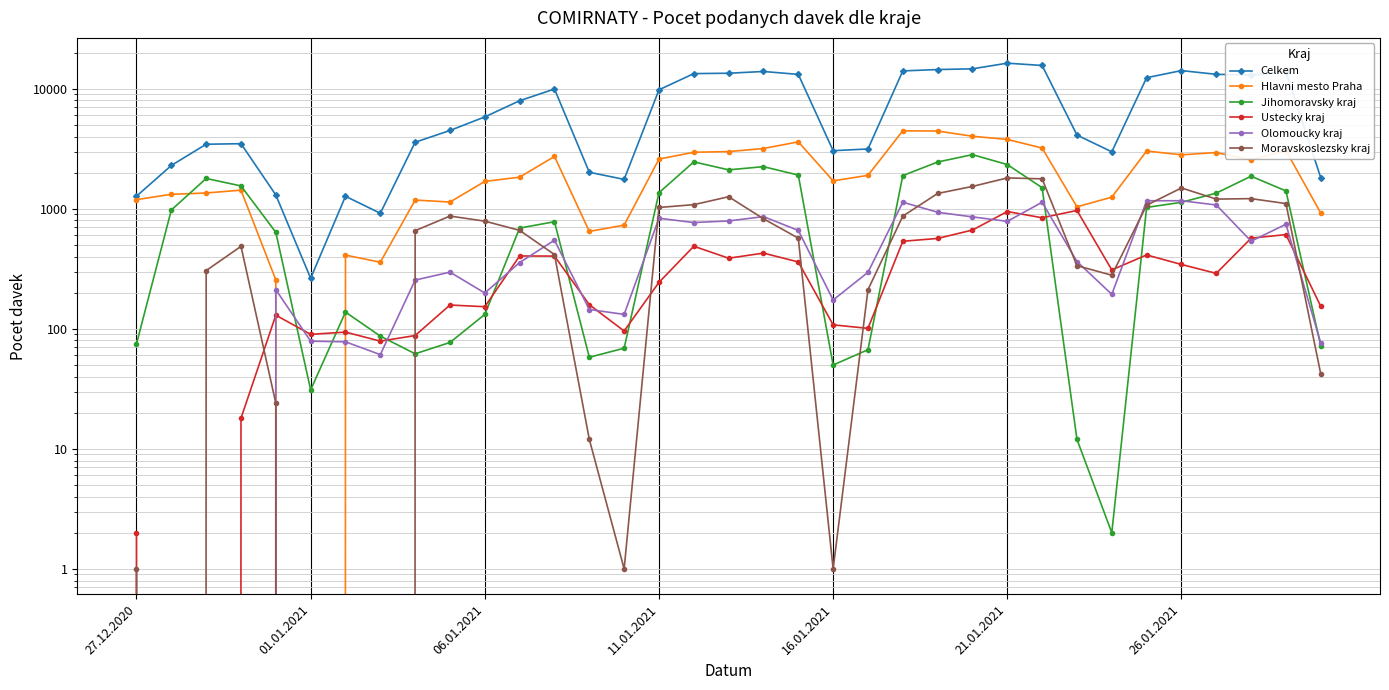

What are all the series names shown in the legend?

Celkem, Hlavni mesto Praha, Jihomoravsky kraj, Ustecky kraj, Olomoucky kraj, Moravskoslezsky kraj